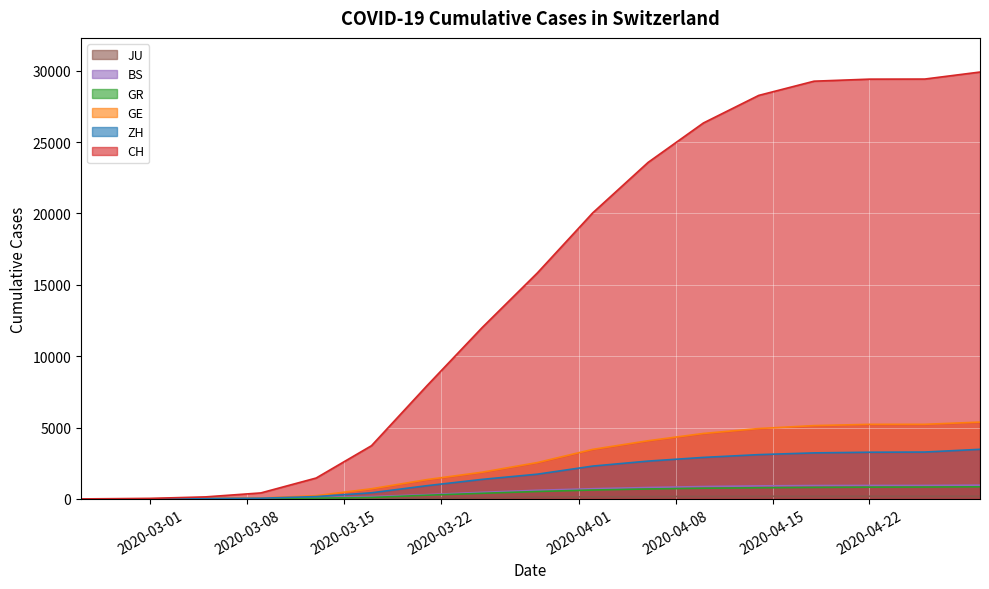

What is the average value of the JU series?

103